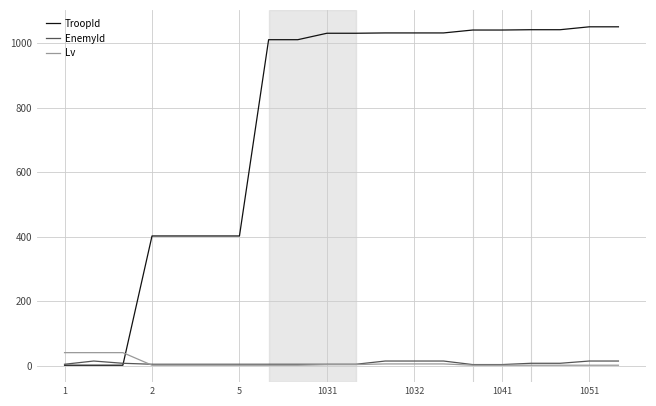

What is the sum of all TroopId values?

15059